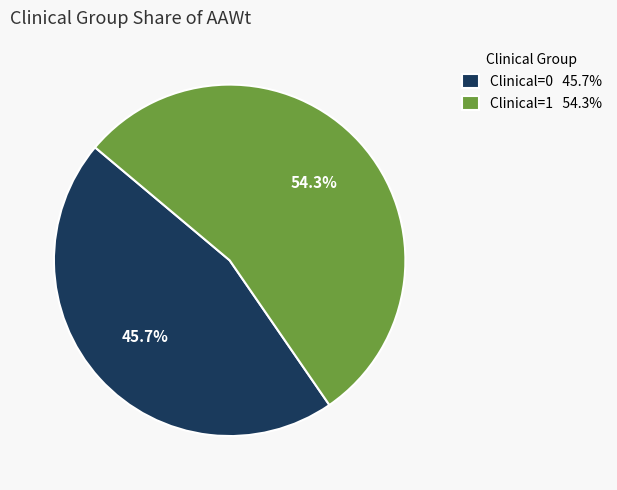

How much of the chart is everything except Clinical=1 54.3%?

45.7%